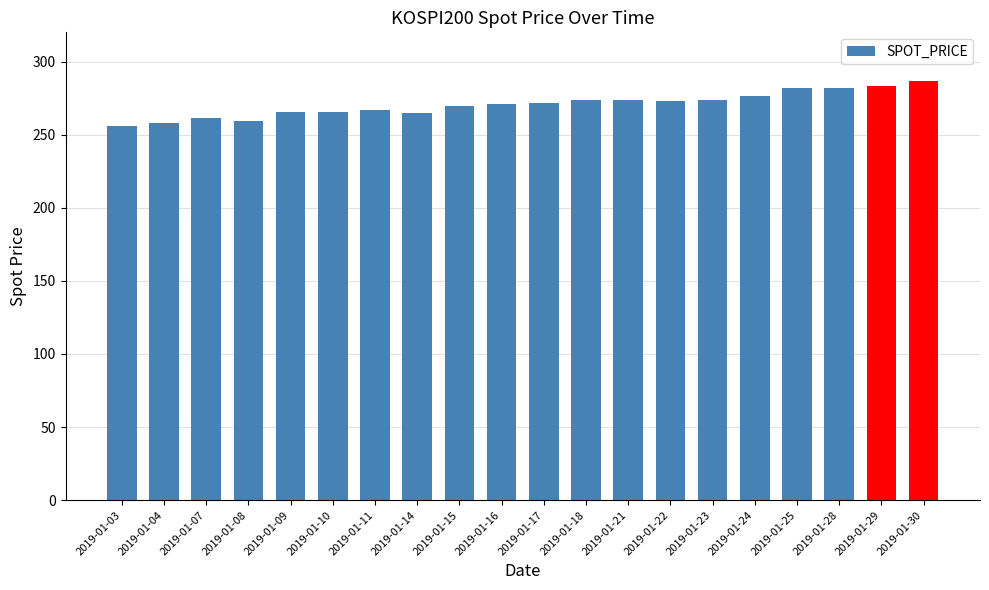

What is the ratio of the value at 2019-01-16 to the value at 2019-01-30?

0.9